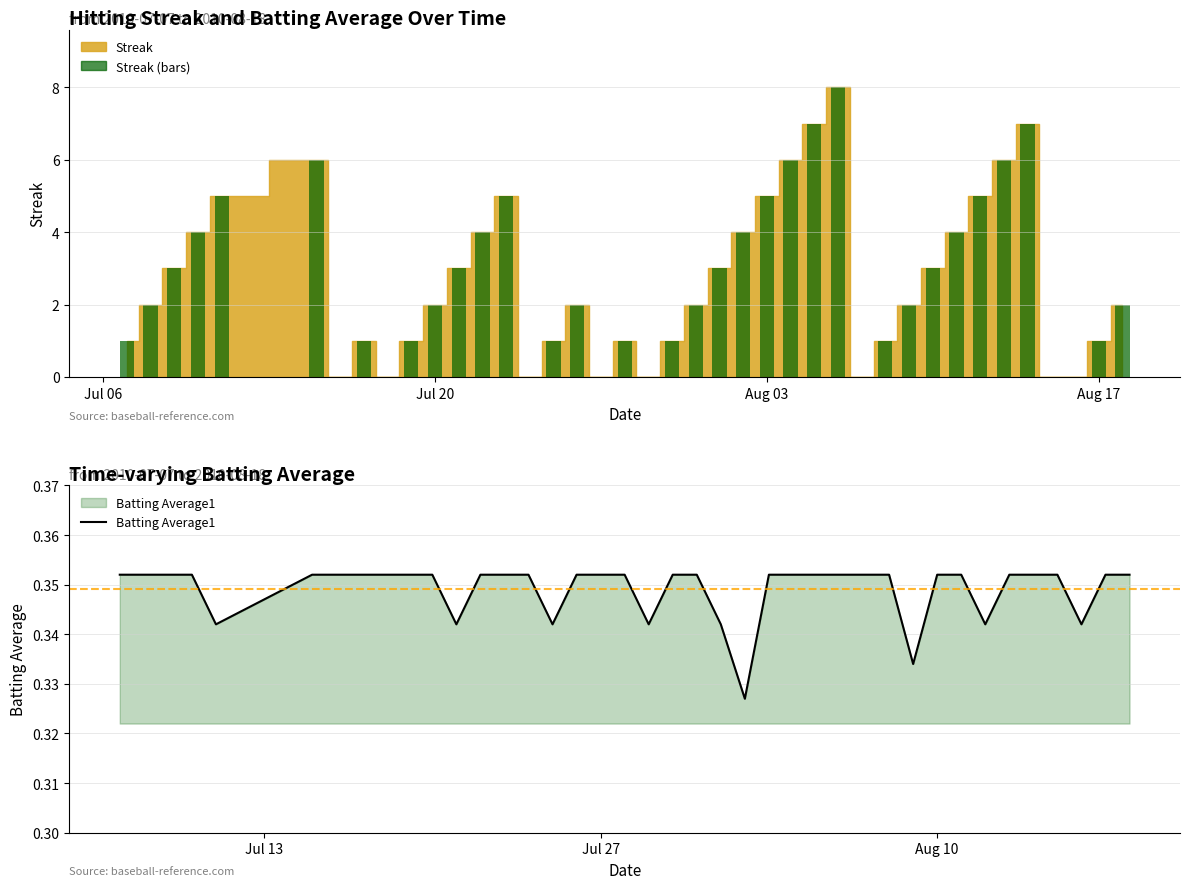

Reading left to right, transcribe all the data shown in this chart.

Streak (bars): 1.0	2.0	3.0	4.0	5.0	6.0	0.0	1.0	0.0	1.0	2.0	3.0	4.0	5.0	0.0	1.0	2.0	0.0	1.0	0.0	1.0	2.0	3.0	4.0	5.0	6.0	7.0	8.0	0.0	1.0	2.0	3.0	4.0	5.0	6.0	7.0	0.0	0.0	1.0	2.0
Batting Average1: 0.4	0.4	0.4	0.4	0.3	0.4	0.4	0.4	0.4	0.4	0.4	0.3	0.4	0.4	0.4	0.3	0.4	0.4	0.4	0.3	0.4	0.4	0.3	0.3	0.4	0.4	0.4	0.4	0.4	0.4	0.3	0.4	0.4	0.3	0.4	0.4	0.4	0.3	0.4	0.4